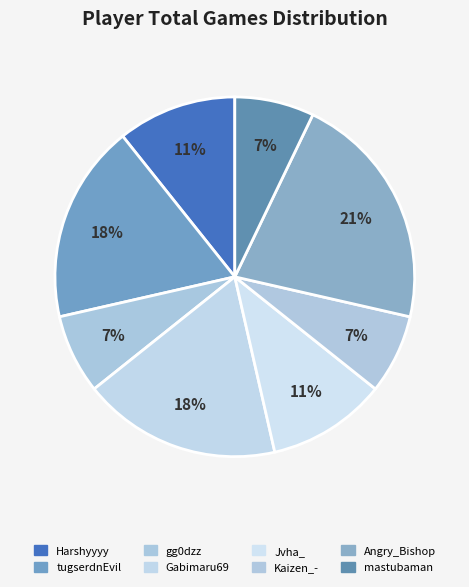

True or false: tugserdnEvil accounts for 24% of the total.

False